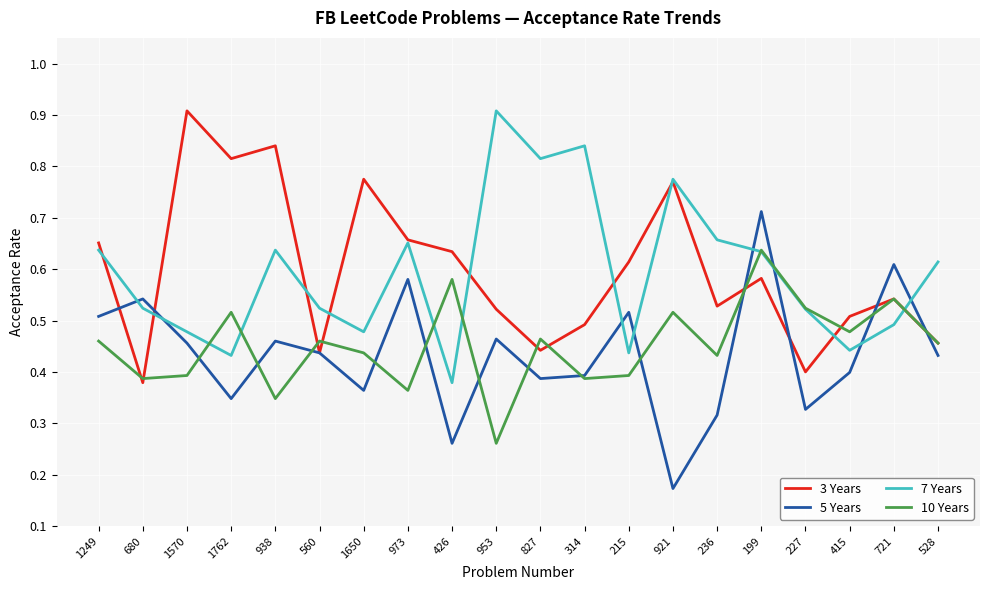

Is this an area chart (filled region under the line)?

No